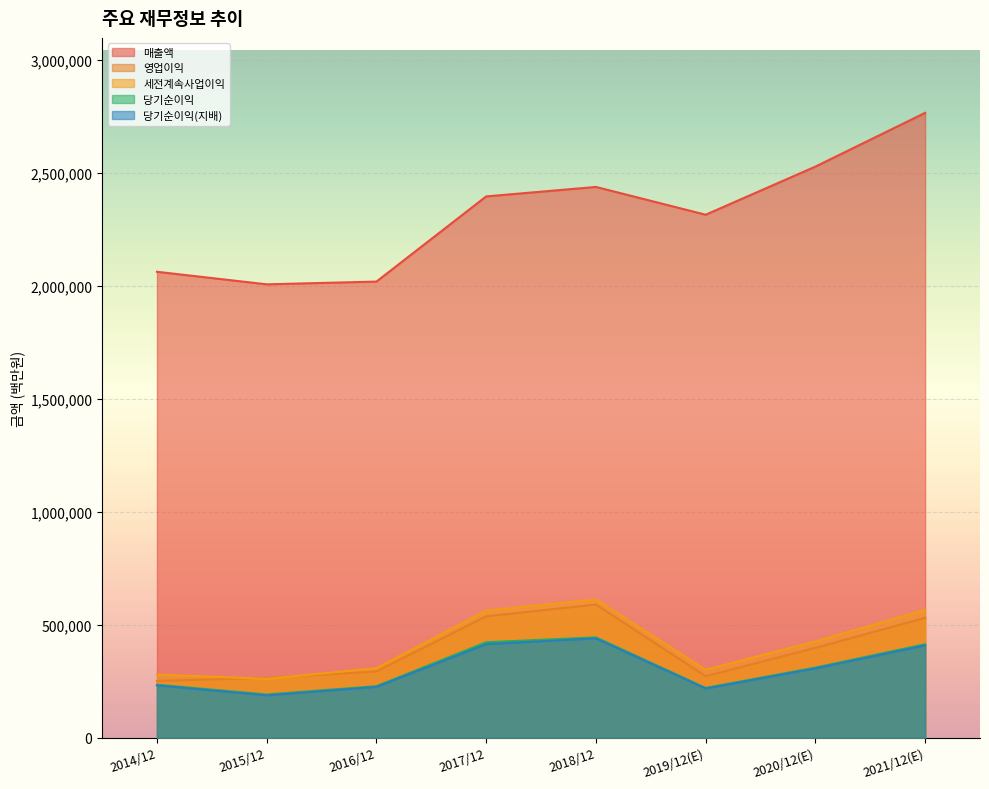

Which series has the largest range (max minus min)?

매출액